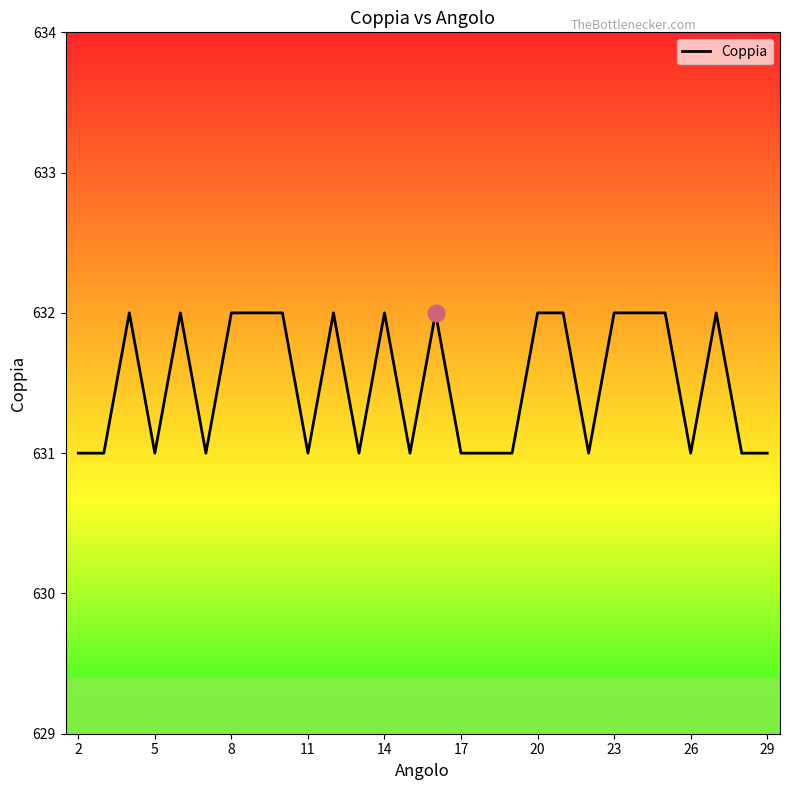

What is the minimum value shown in the chart?

631